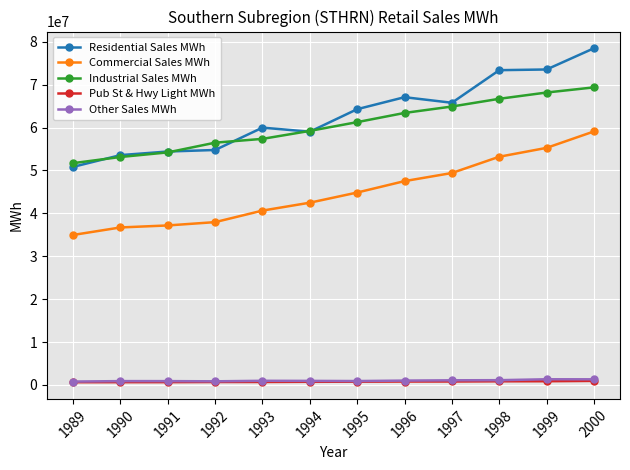

True or false: Pub St & Hwy Light MWh and Industrial Sales MWh intersect in this chart.

False